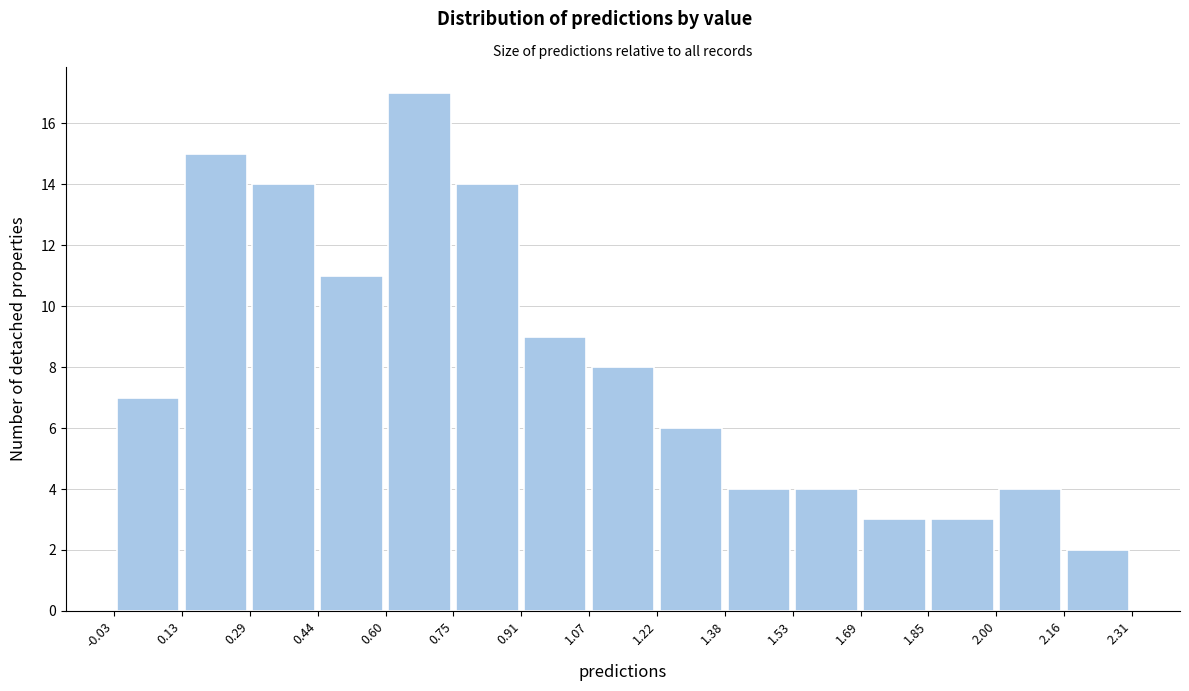

How tall is the bar that spans 0.13 to 0.29 on the x-axis? The values are not printed on the chart, so give them approximately, as read against the axis.

15